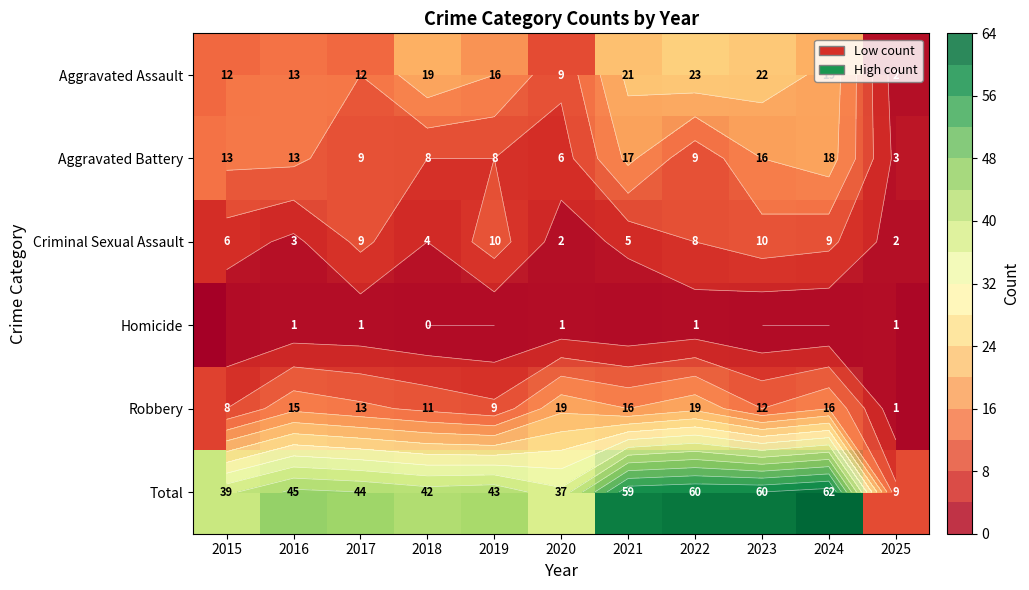

Which series has the largest range (max minus min)?

Total